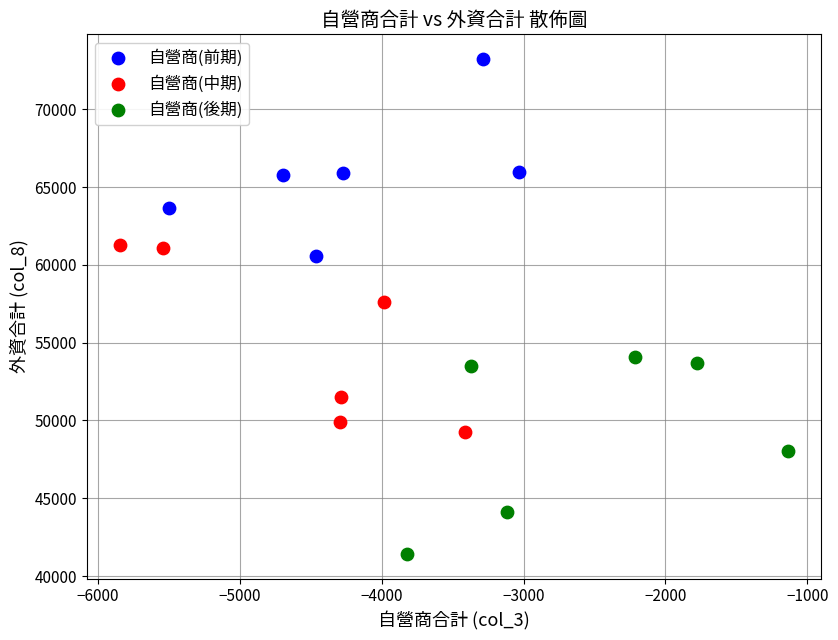

Which series reaches the maximum Y coordinate?

自營商(前期)